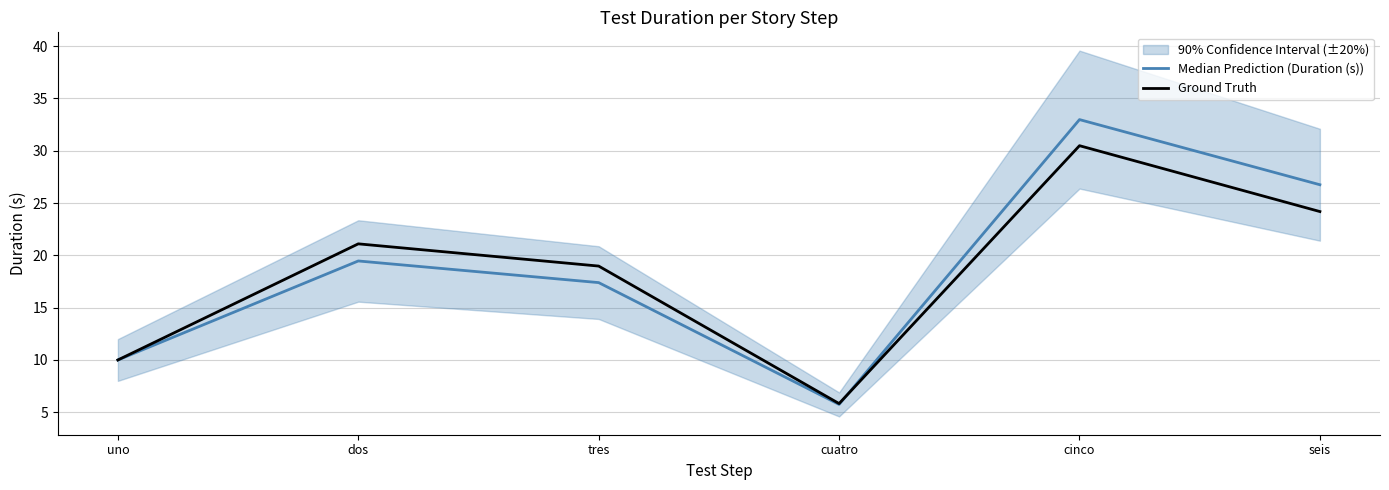

What is the value of the Ground Truth point at the 2nd from the left?

21.1